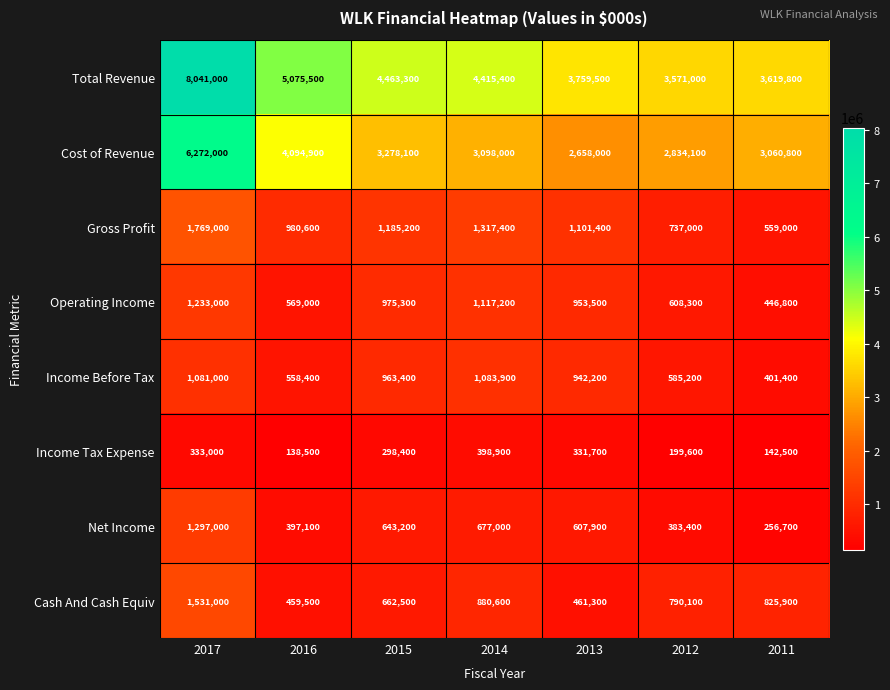

What is the difference between the maximum and minimum values in the Income Before Tax series?

682500